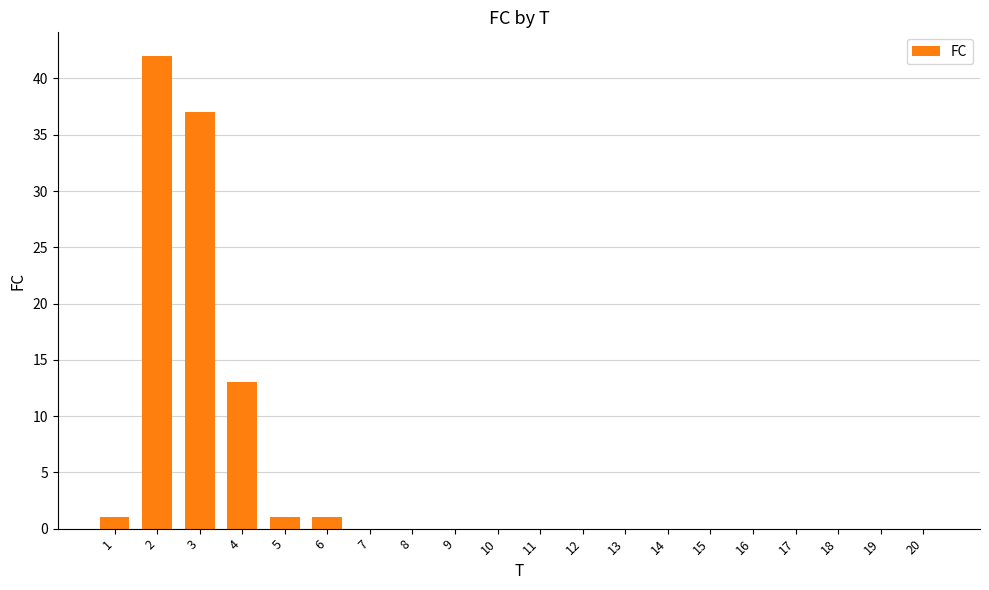

At which category does the chart reach its peak across all series?

2